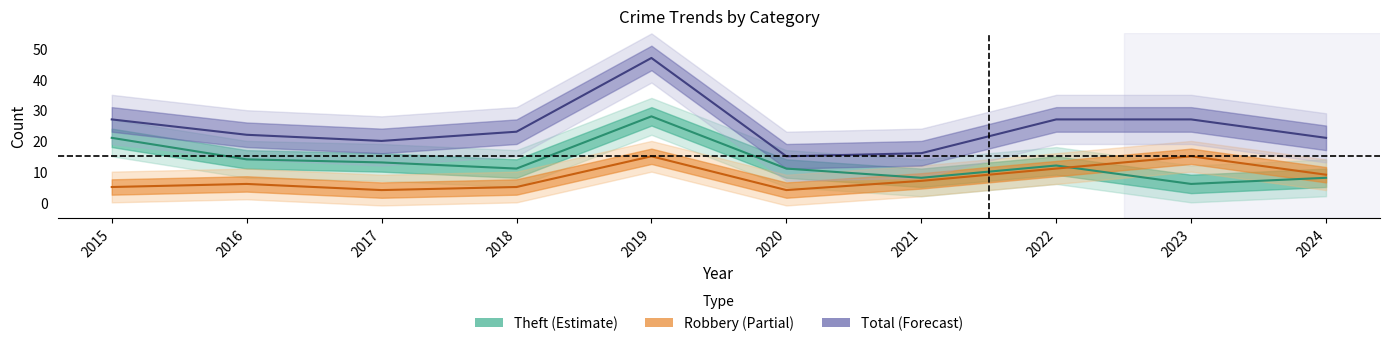

True or false: Total and Theft cross at least once.

False